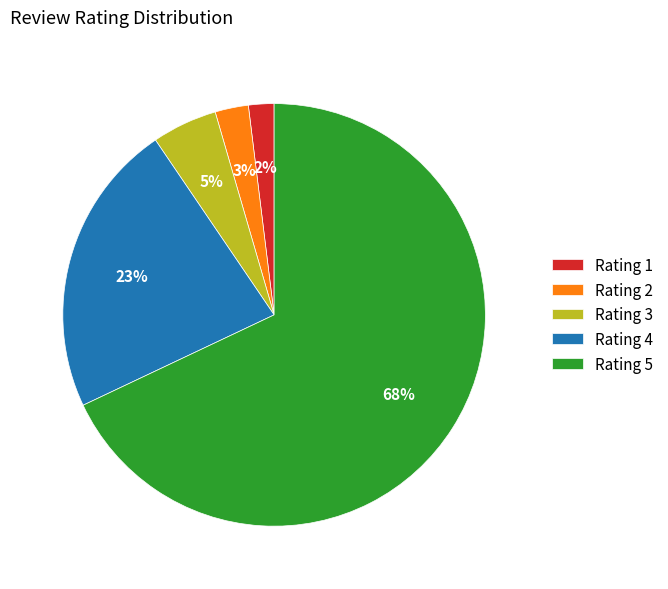

True or false: Rating 4 accounts for 10% of the total.

False